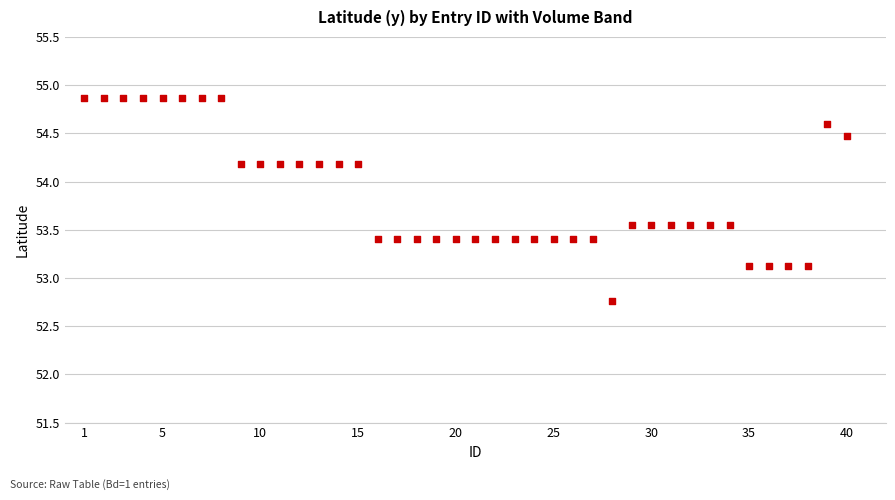

What is the range of X values (max minus min)?

39.0